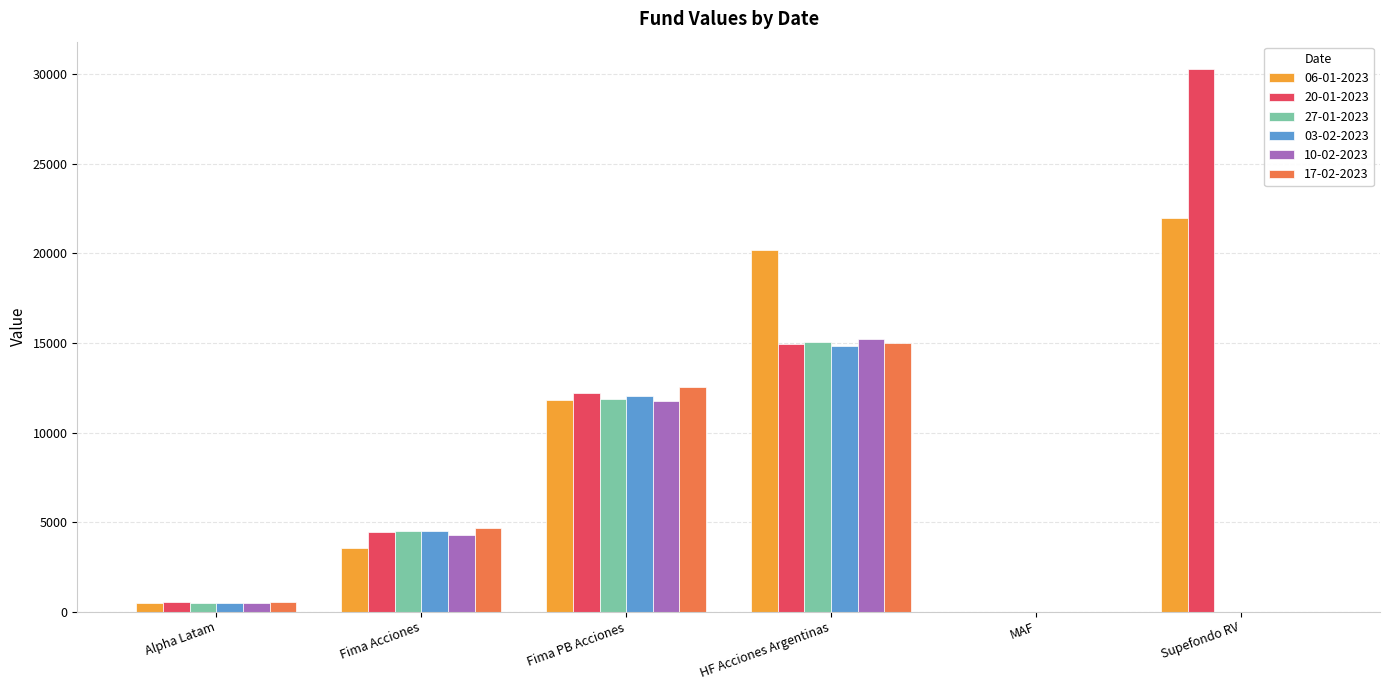

Which series has the largest total across all categories?

20-01-2023